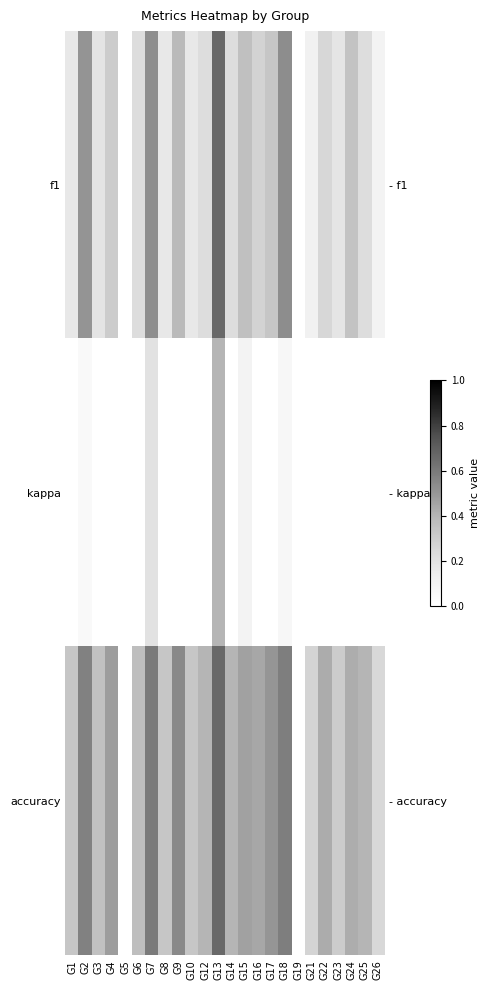

Which label corresponds to the largest value in the chart?

G13